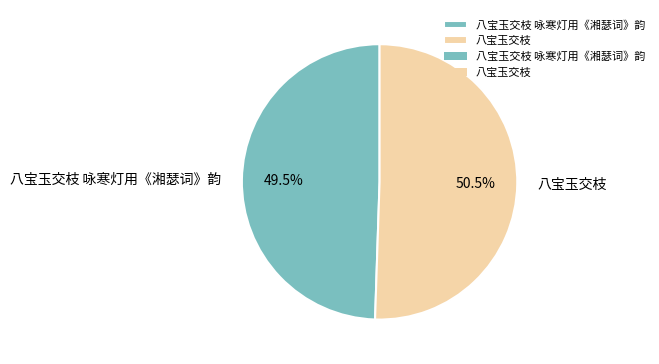

Is 八宝玉交枝 the majority of the pie?

Yes